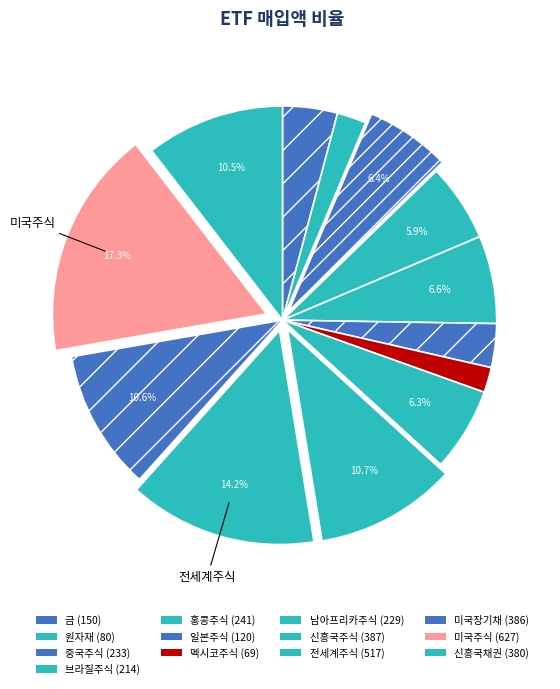

How many segments does this pie chart have?

13